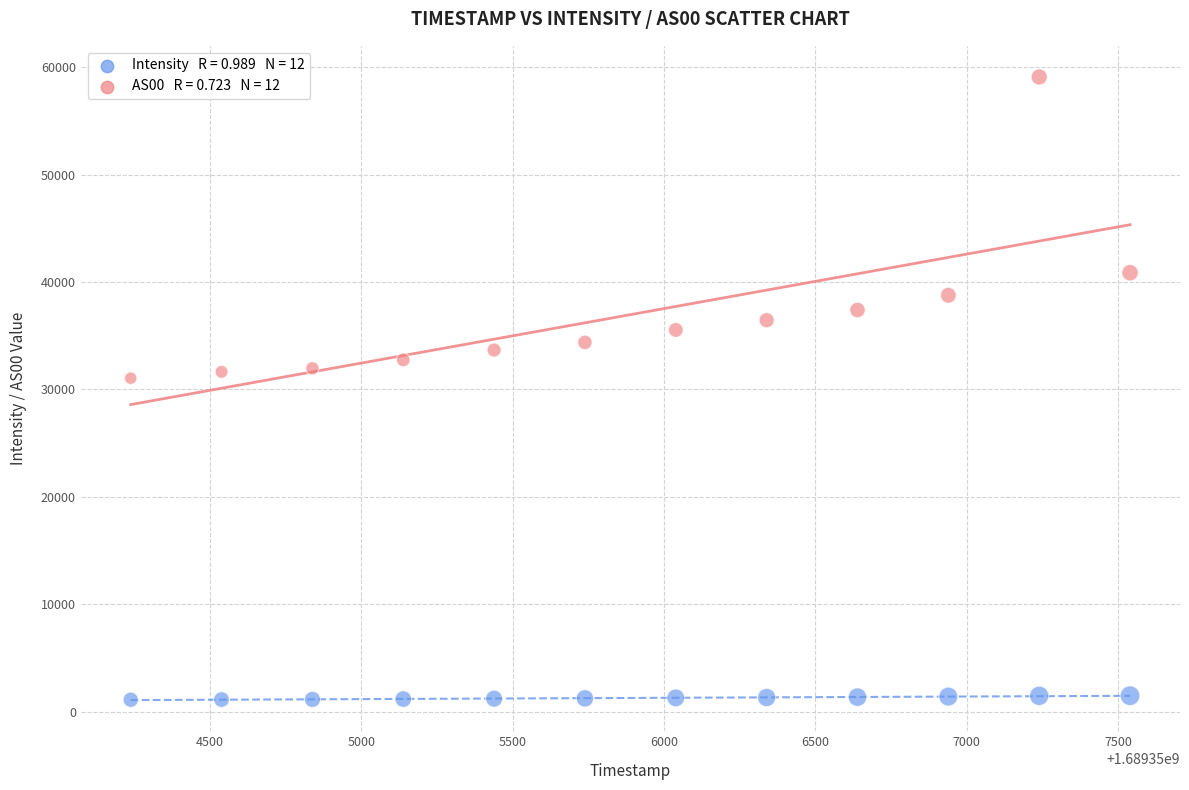

Across all data points, what is the range of Y values (max minus min)?

57965.0